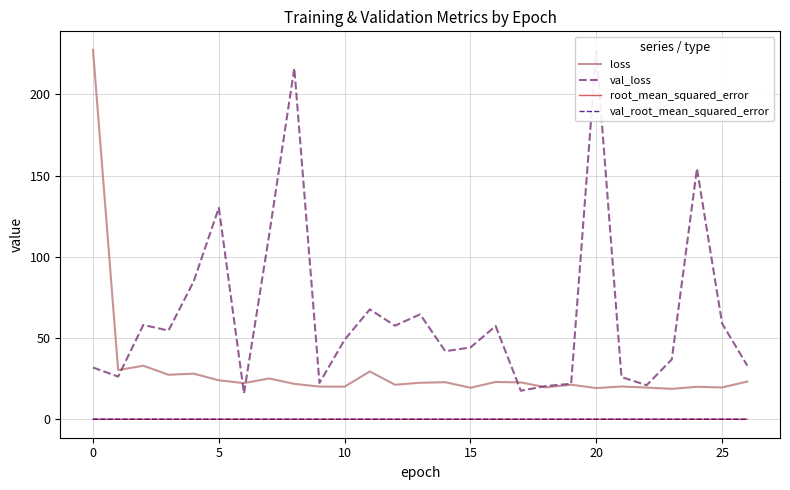

What is the total value across all series at 16?

80.4